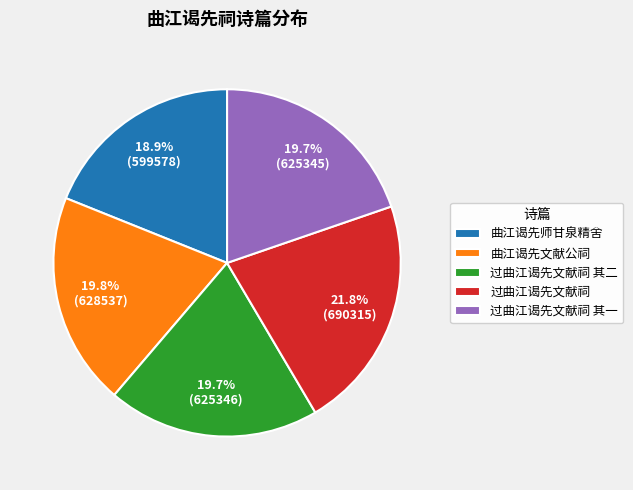

The 过曲江谒先文献祠 slice represents 12% of the pie. True or false?

False